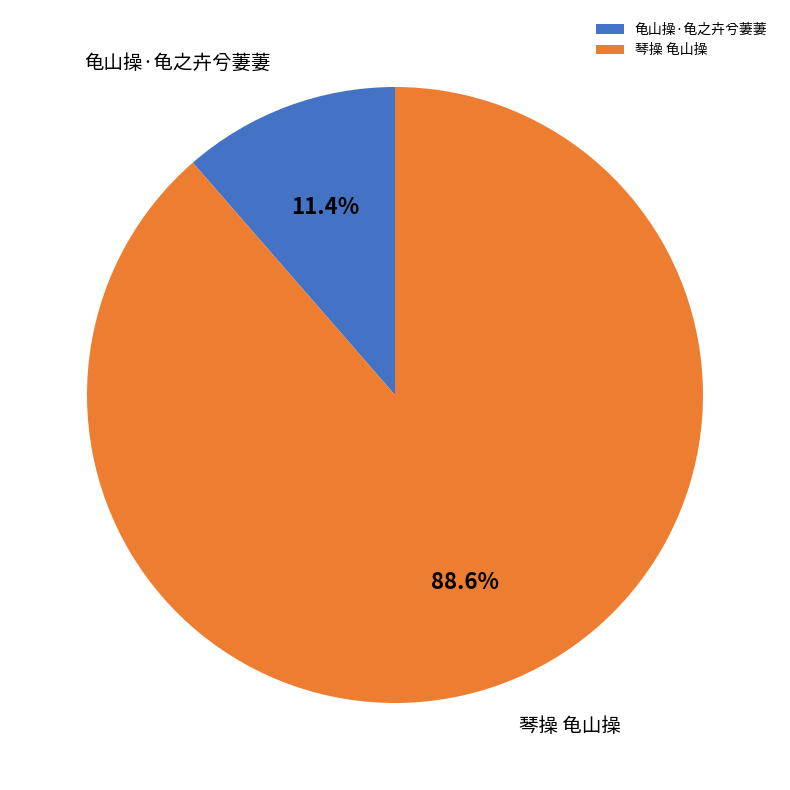

What portion of the pie excludes 龟山操·龟之卉兮萋萋?

88.6%